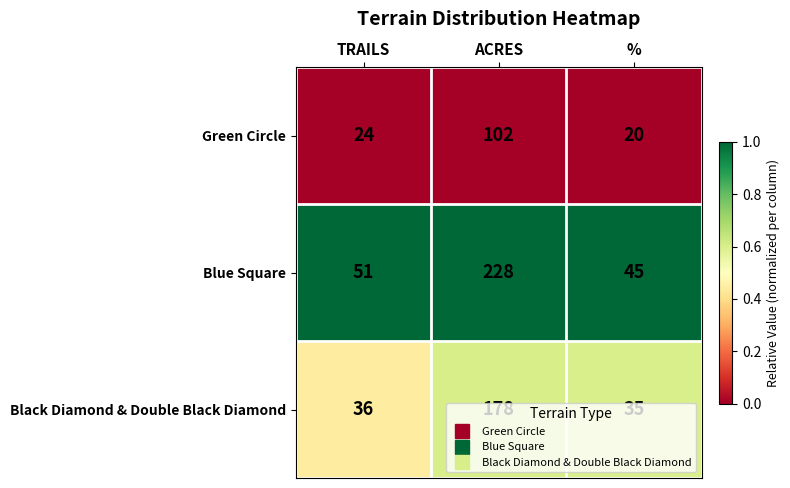

Rank the series by their average value, from lowest to highest.

Green Circle, Black Diamond & Double Black Diamond, Blue Square